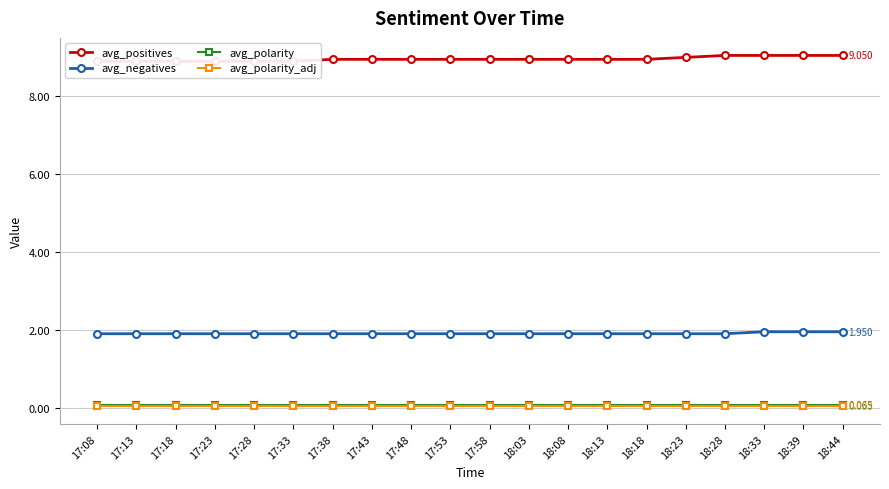

Count the avg_negatives values in the range 1 to 2.

20